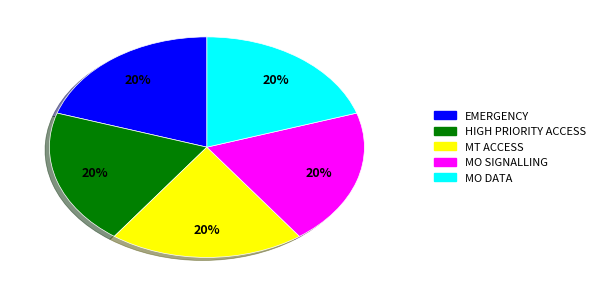

Is it true that MT ACCESS is 20% of the pie?

True